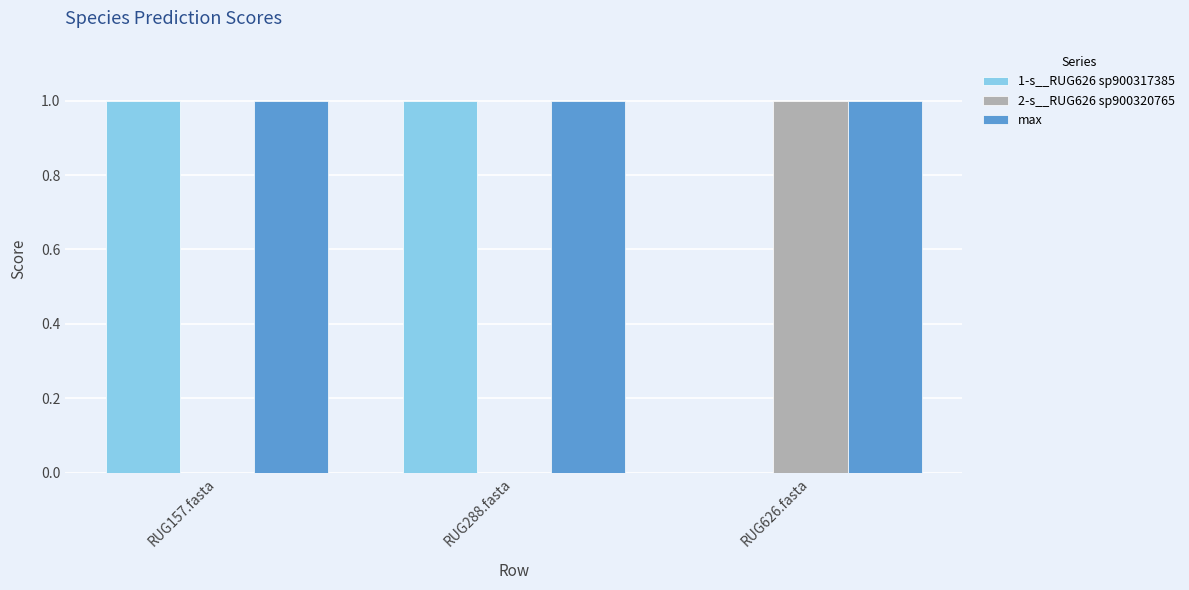

What are all the series names shown in the legend?

1-s__RUG626 sp900317385, 2-s__RUG626 sp900320765, max